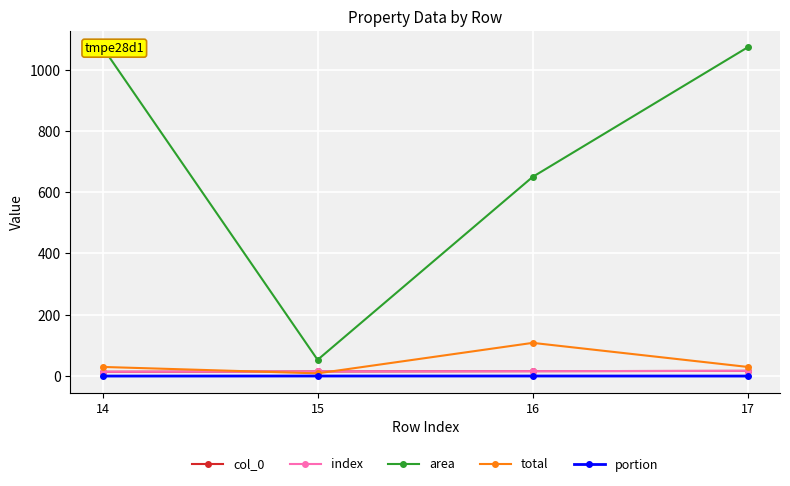

Which category has the lowest value in the area series?

15